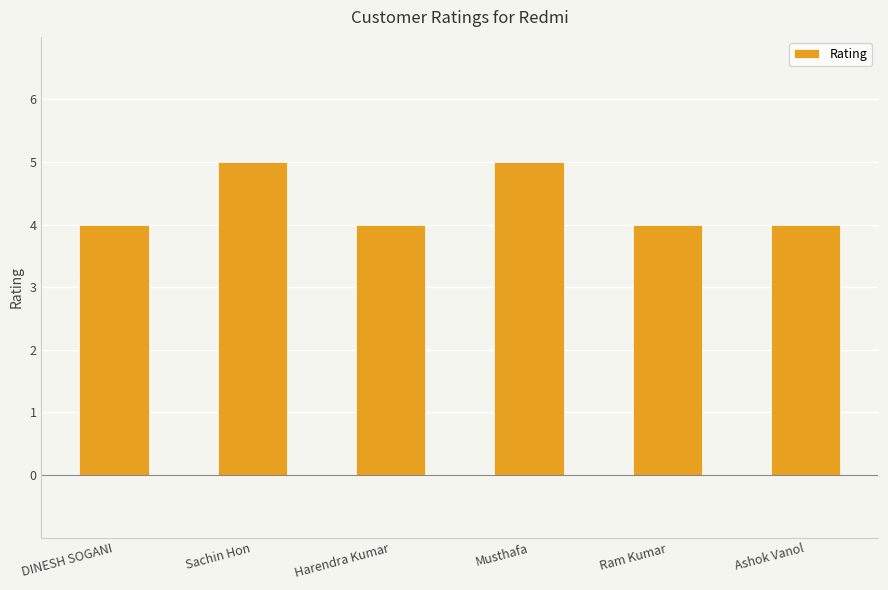

What is the approximate value at Sachin Hon?

5